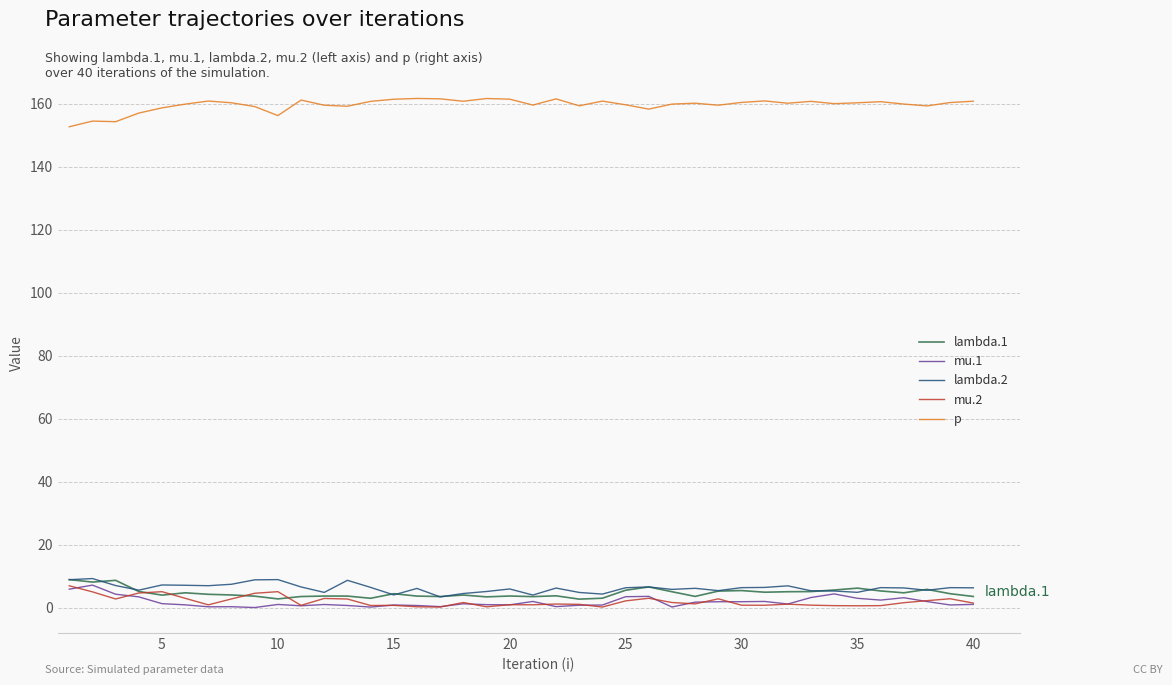

True or false: p and lambda.2 cross at least once.

False